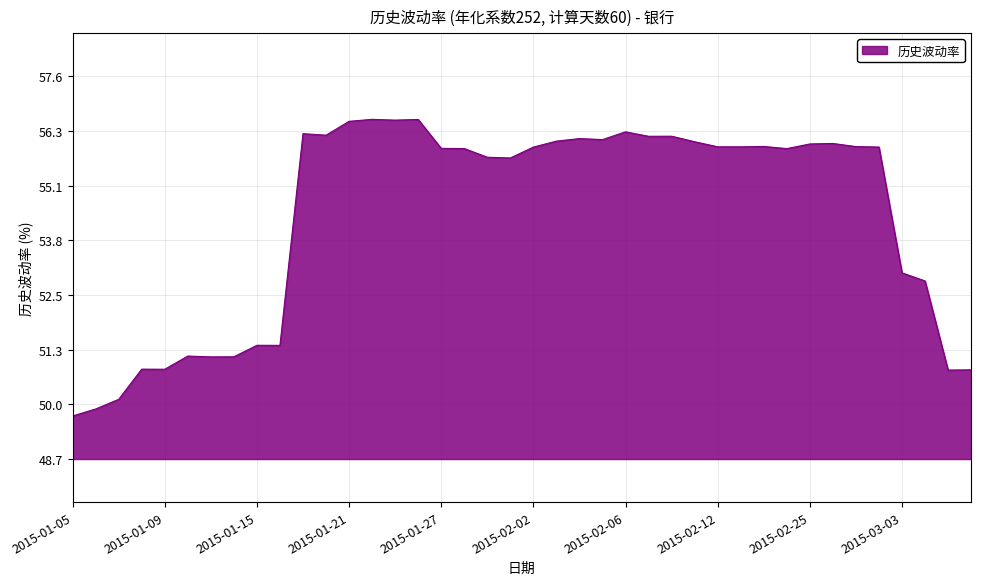

What is the average value?

54.3